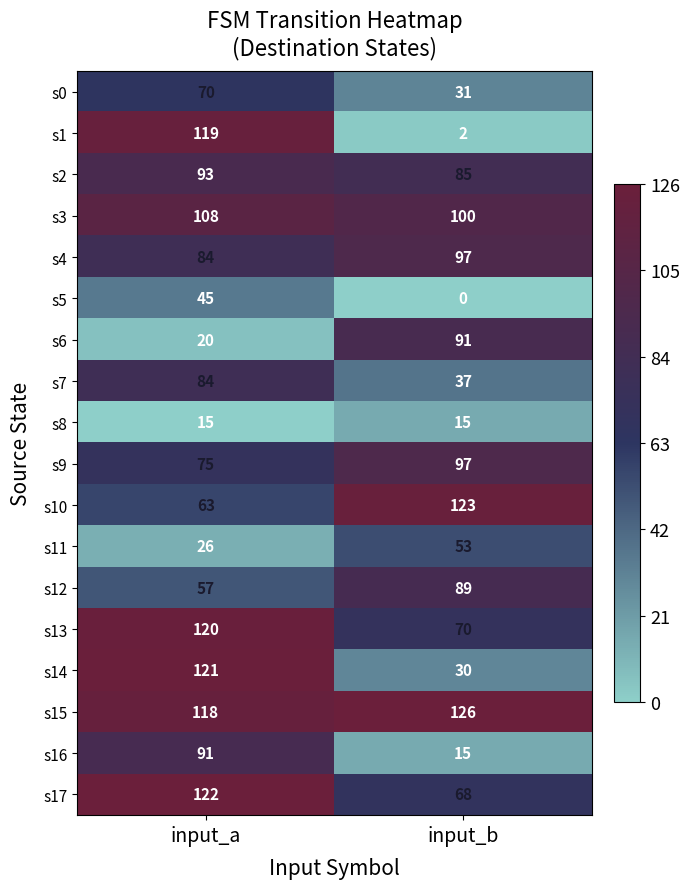

What is the difference between the s13 values at input_b and input_a?

50